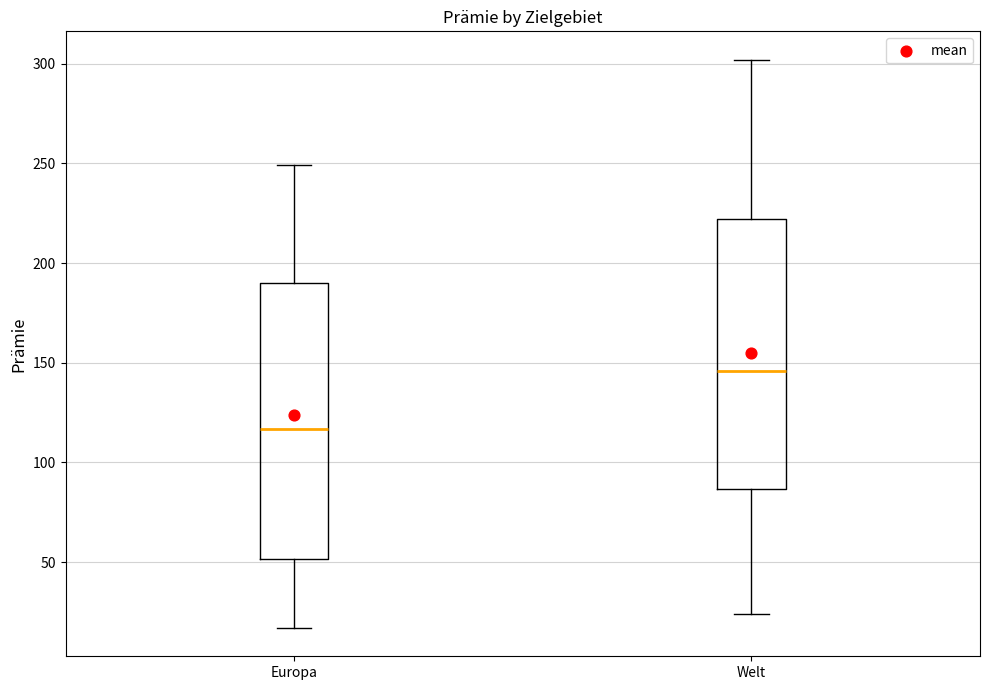

Where does the lower whisker of the box for Welt end on the y-axis? The values are not printed on the chart, so give them approximately, as read against the axis.

25